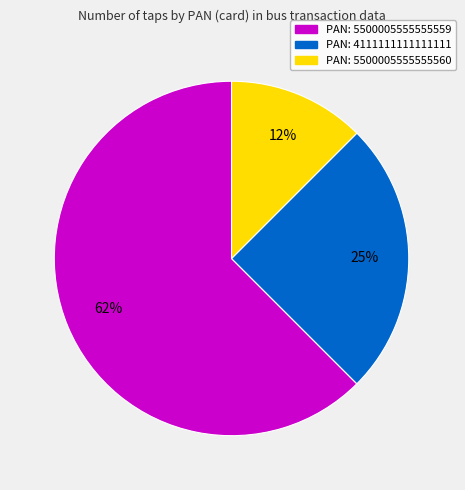

Do PAN: 5500005555555559 and PAN: 5500005555555560 together represent more than half of the pie?

Yes